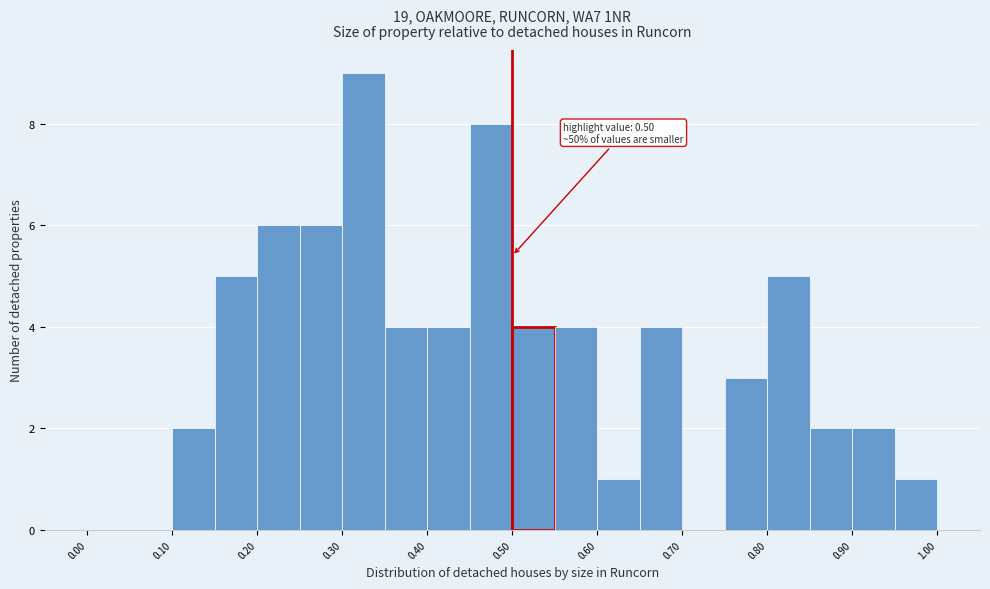

Which range on the x-axis has the tallest bar?

0.30 to 0.35